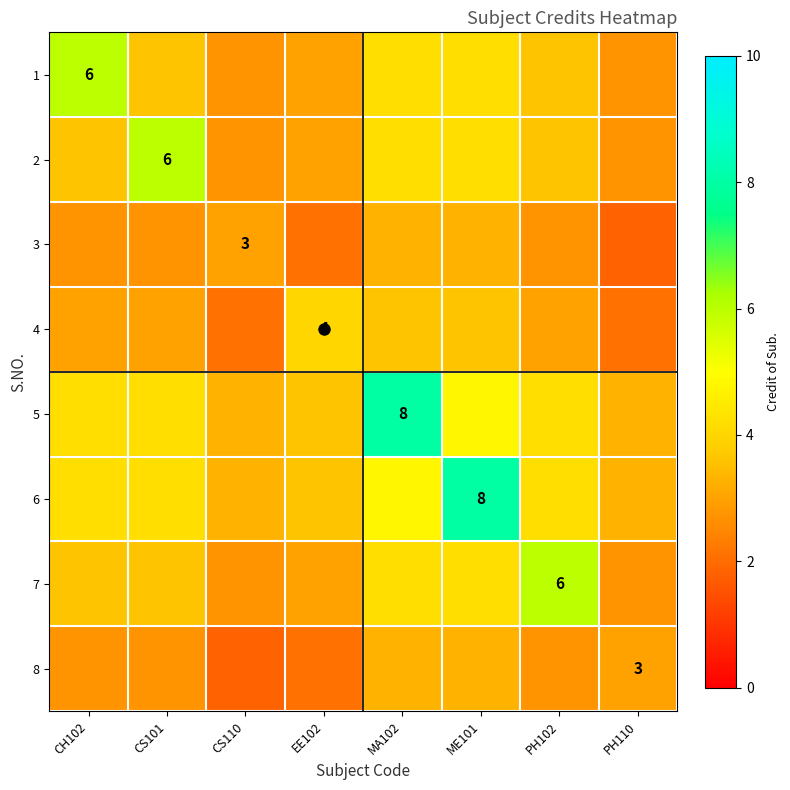

Which series has the largest range (max minus min)?

5